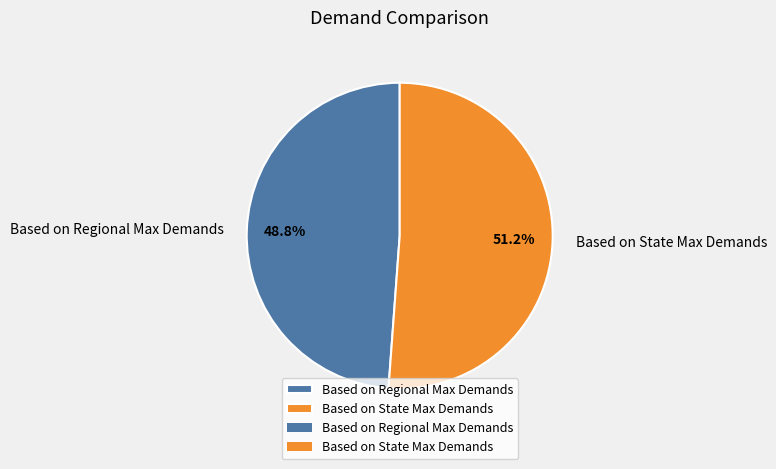

Which category has the smallest portion of the pie?

Based on Regional Max Demands